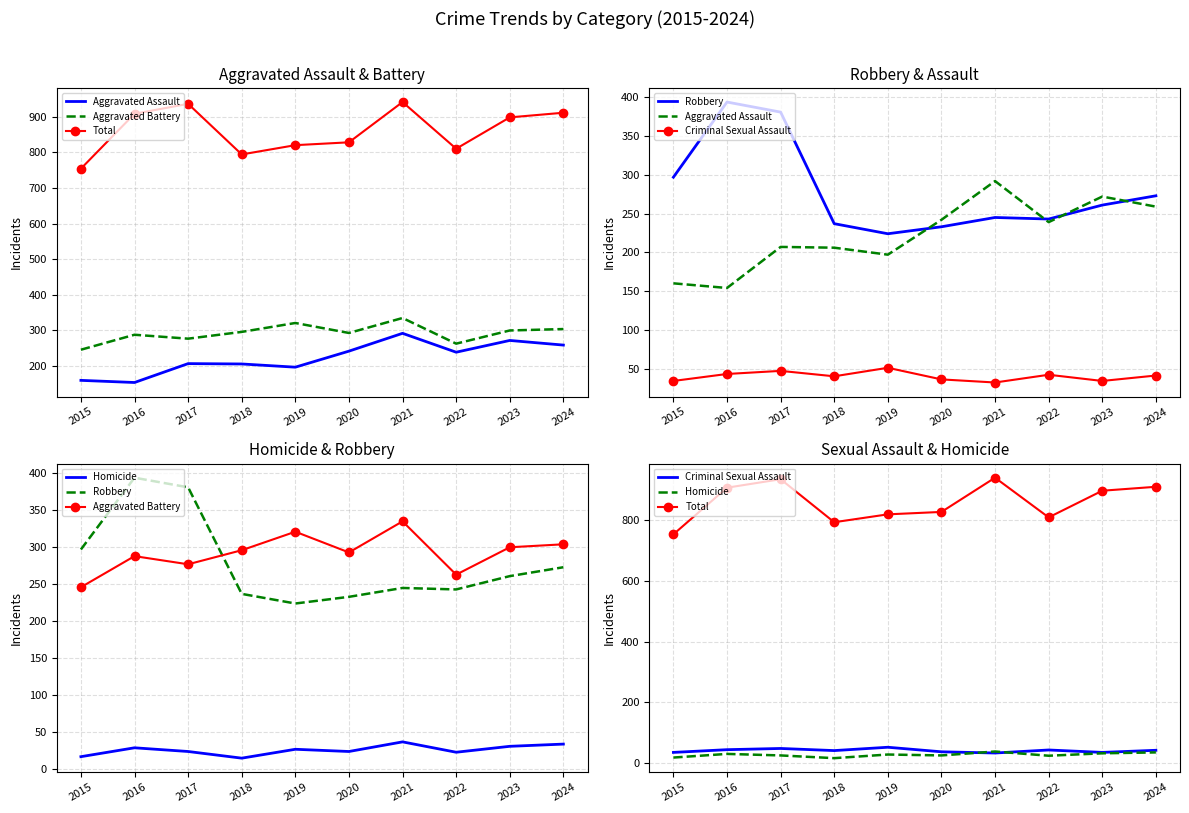

Rank the series at 2016 from lowest to highest value.

Homicide, Criminal Sexual Assault, Aggravated Assault, Aggravated Battery, Robbery, Total